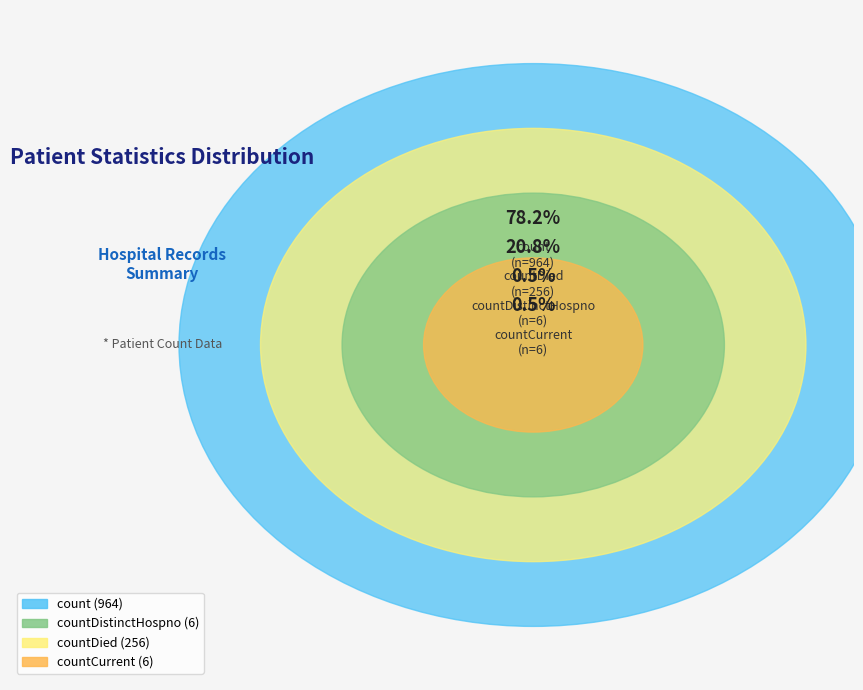

Which has a higher value, countCurrent or countDistinctHospno?

countCurrent